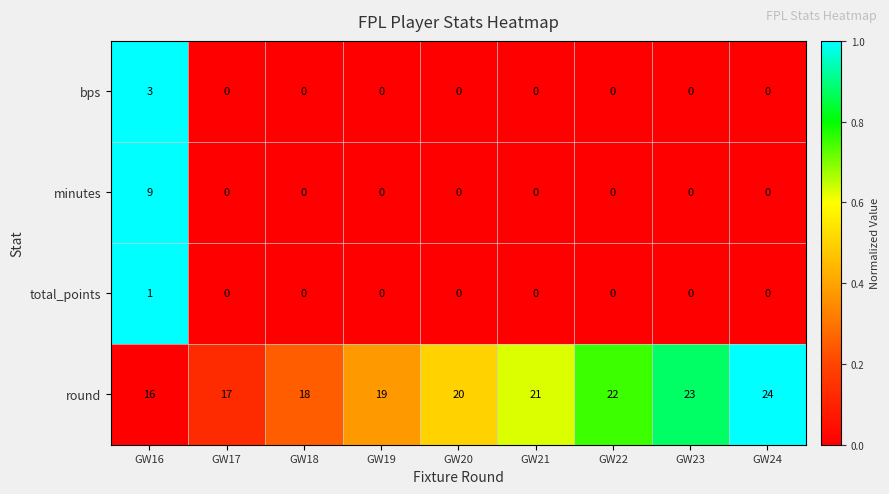

The total_points series shows 0 at GW20. True or false?

True